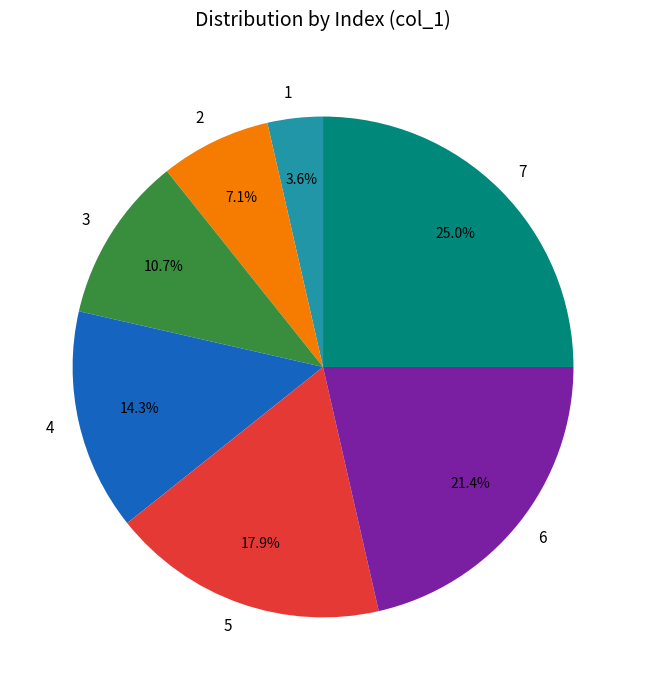

Is 1 the majority of the pie?

No